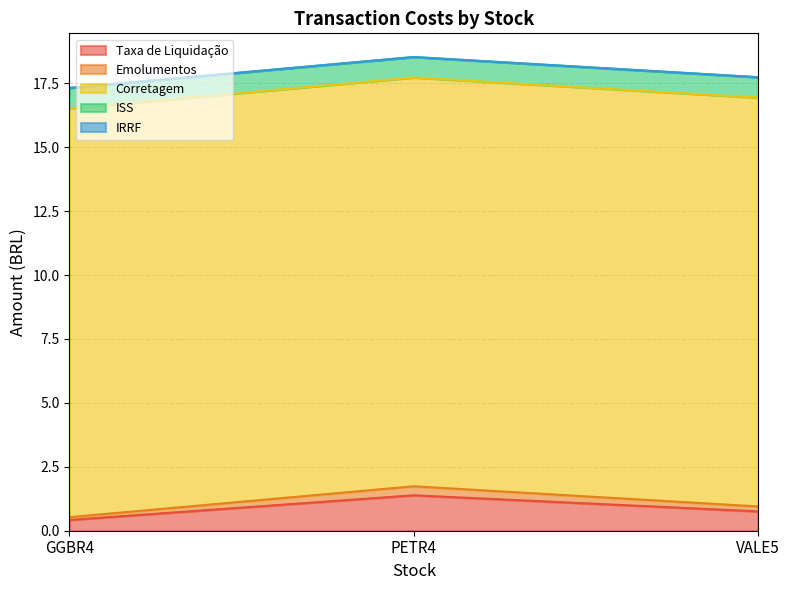

Which label corresponds to the largest value in the chart?

GGBR4